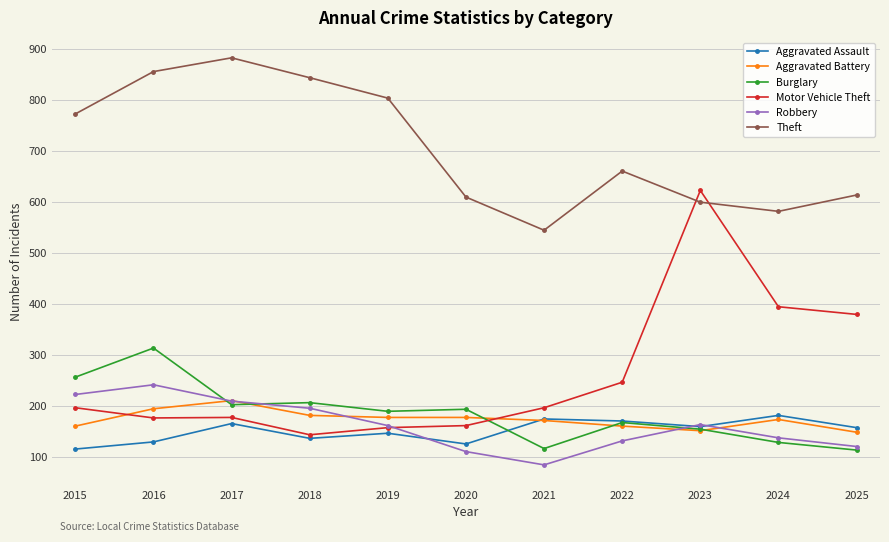

How many values in the Burglary series are below 189?

5